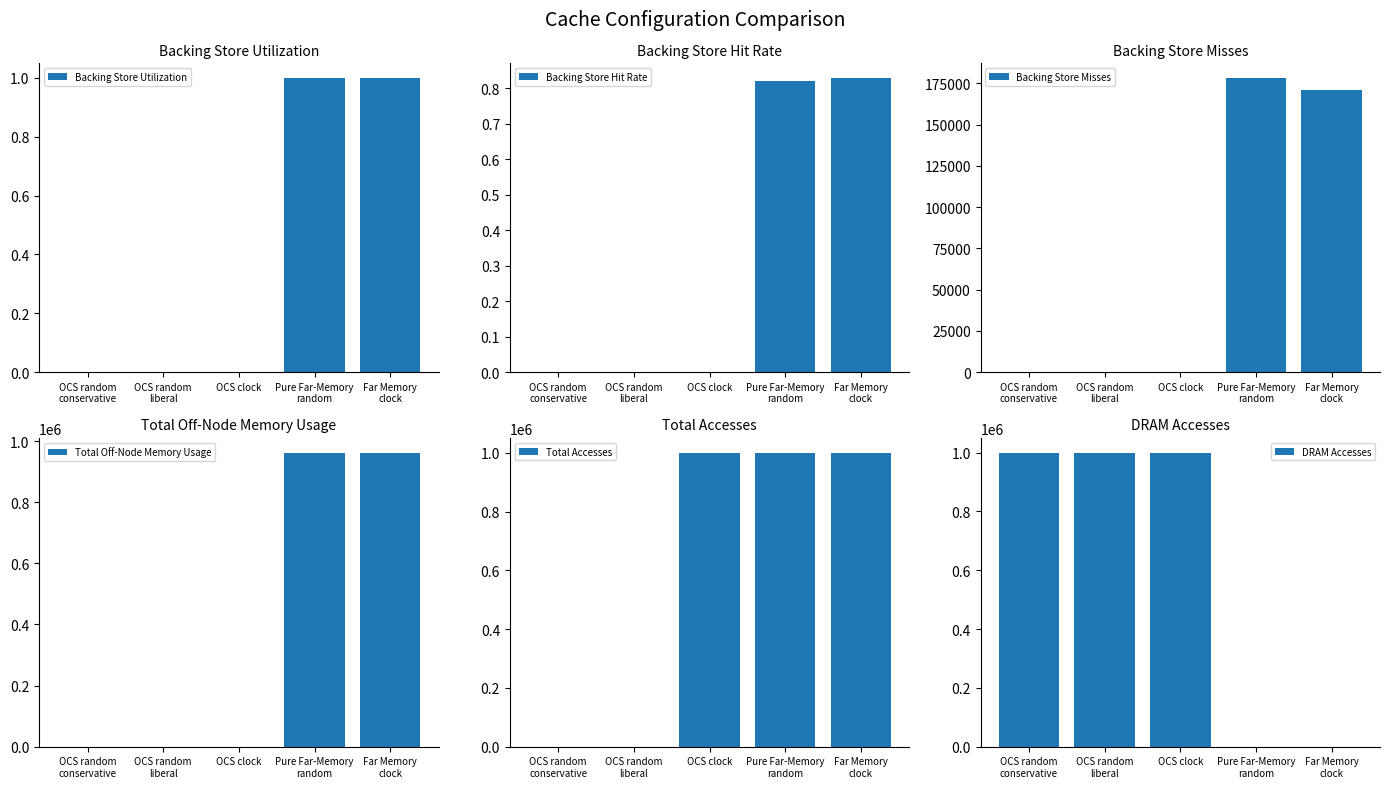

What is the total value across all series at Pure Far-Memory
random?

2141358.8